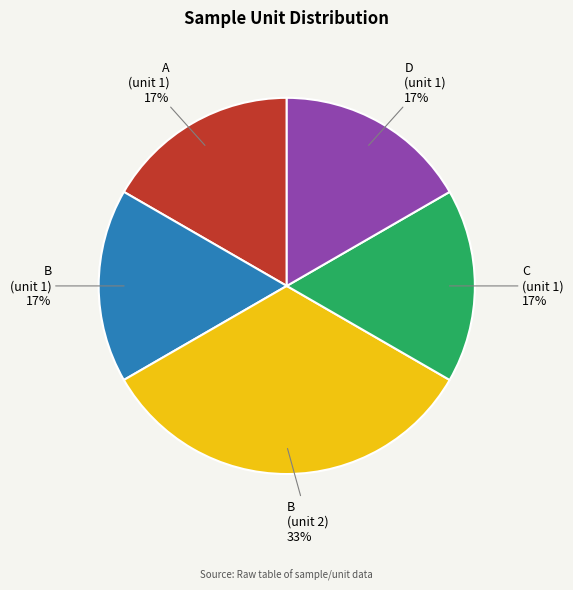

To the nearest percent, what is the average slice percentage?

20%